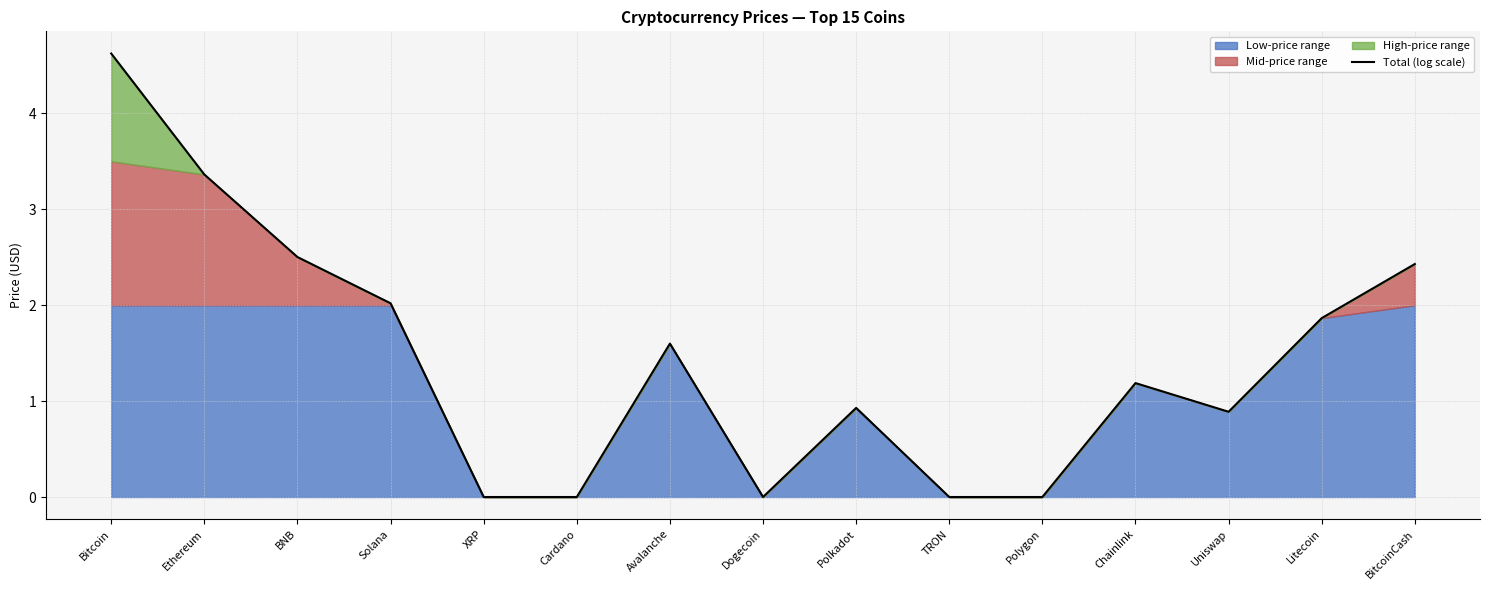

Where is the first local maximum?

Avalanche